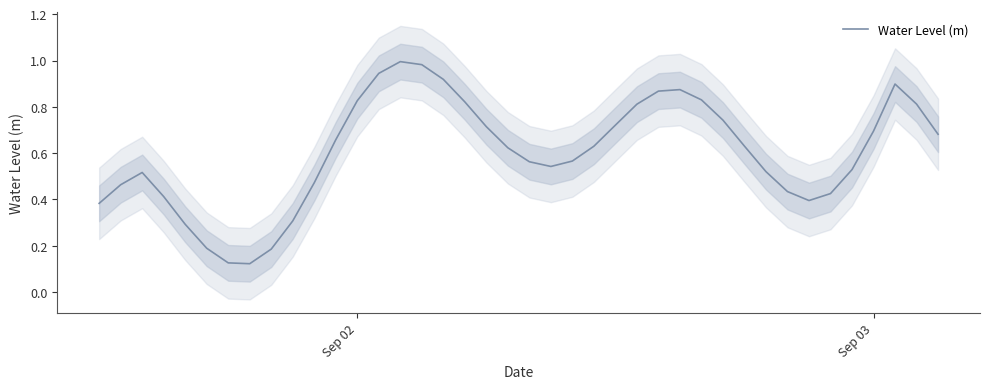

The Water Level (m) series shows 0.7 at Sep 03. True or false?

True